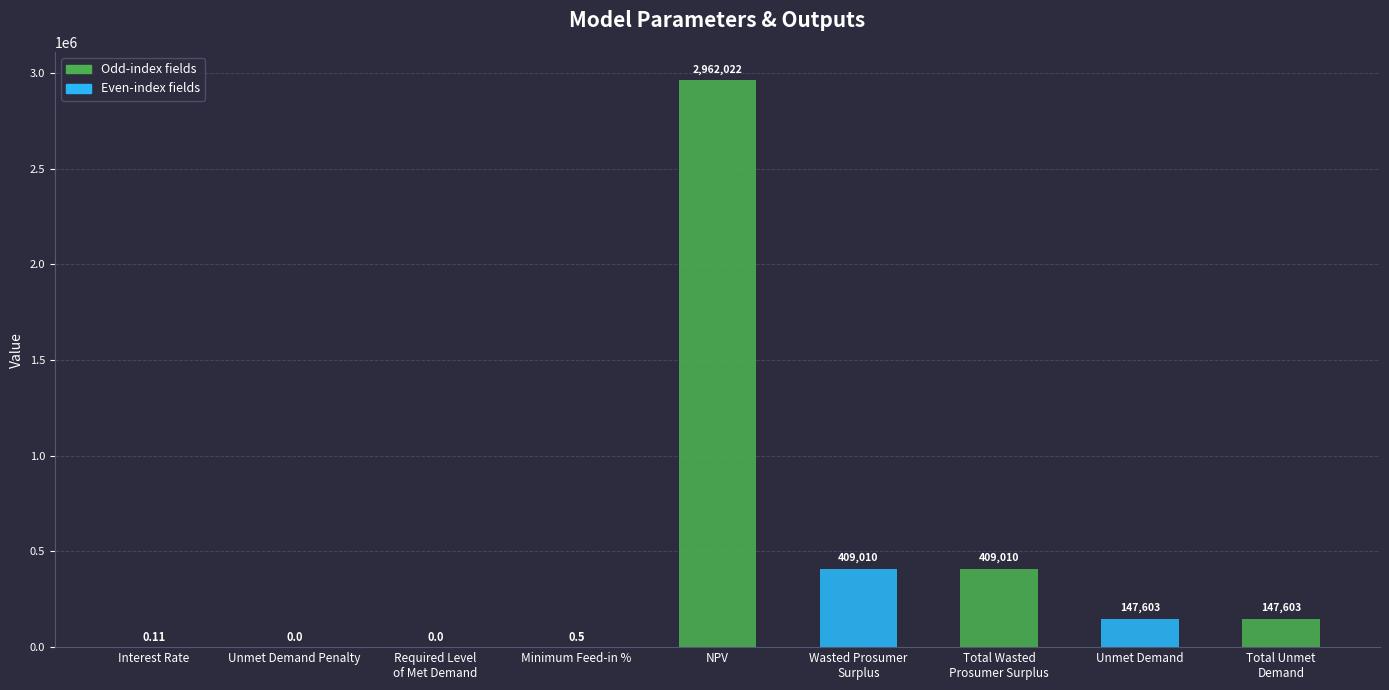

Between Interest Rate and Required Level
of Met Demand, which is larger?

Interest Rate